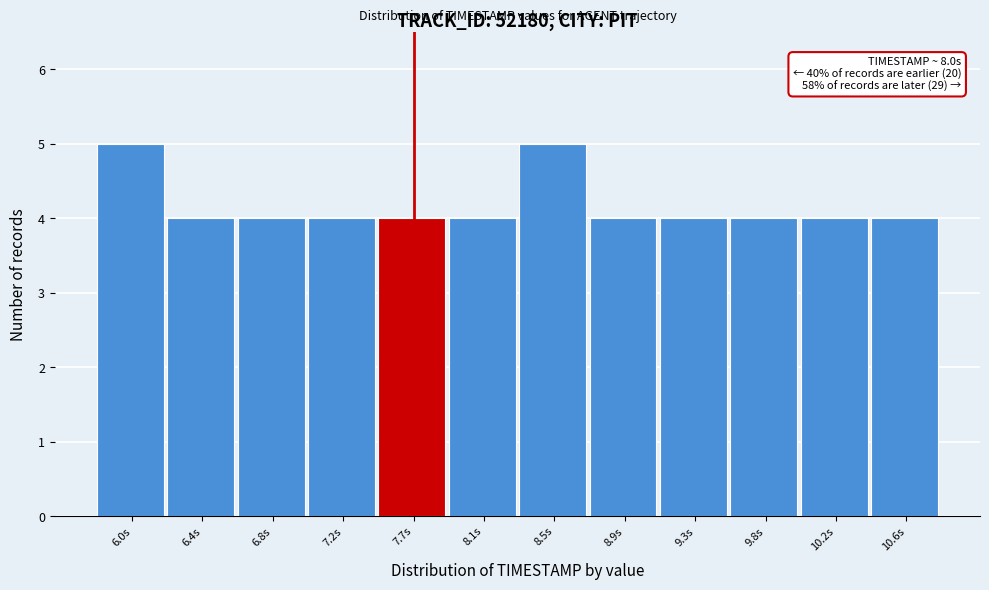

Reading left to right, transcribe all the data shown in this chart.

5	4	4	4	4	4	5	4	4	4	4	4